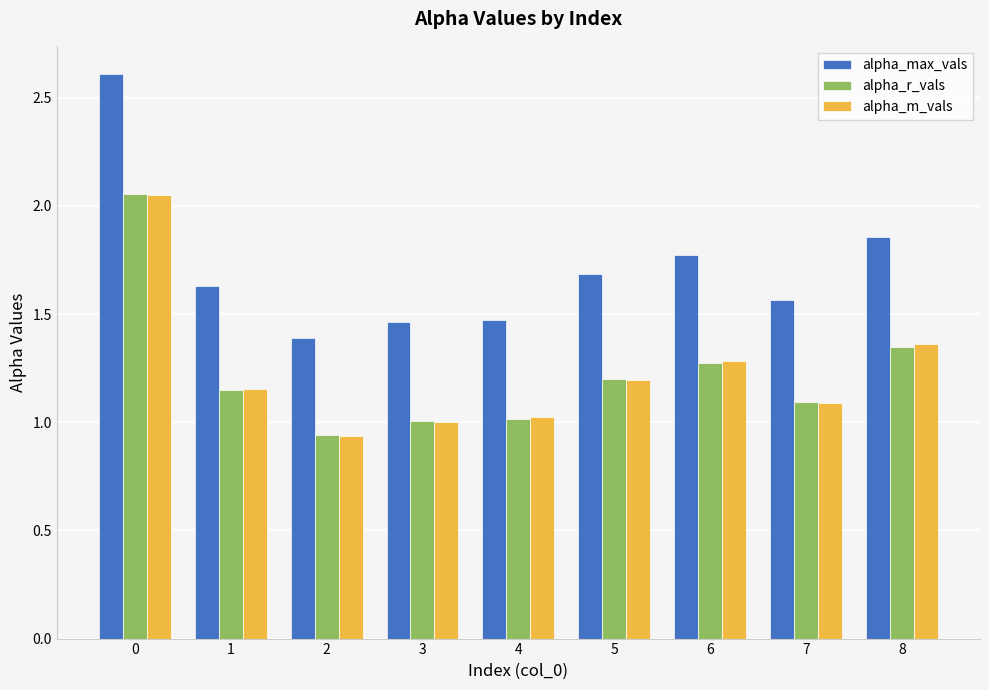

Is it true that alpha_m_vals equals 1.3 at 2?

False